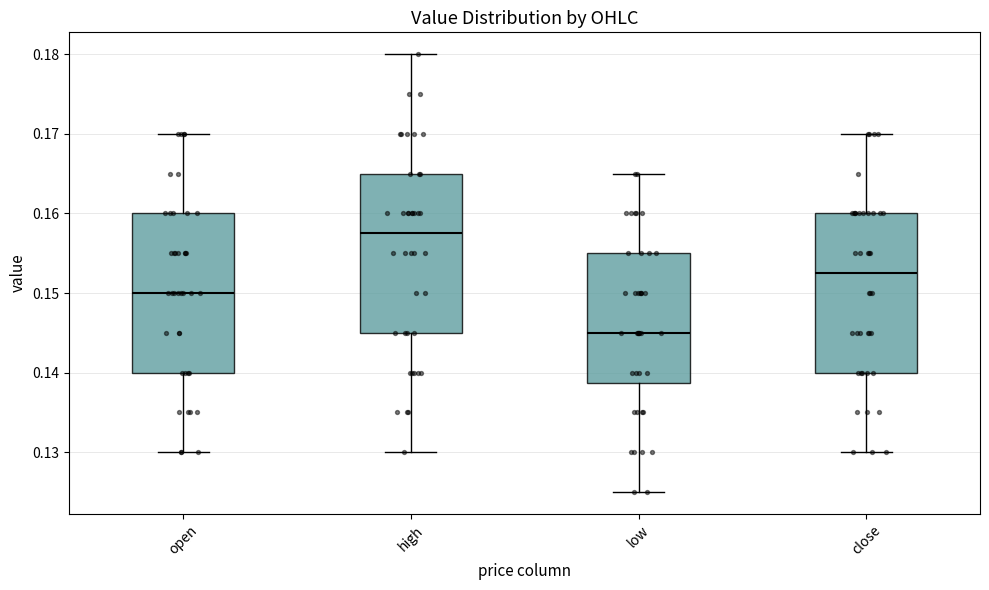

Where does the median line of the box for open sit on the y-axis? The values are not printed on the chart, so give them approximately, as read against the axis.

0.150